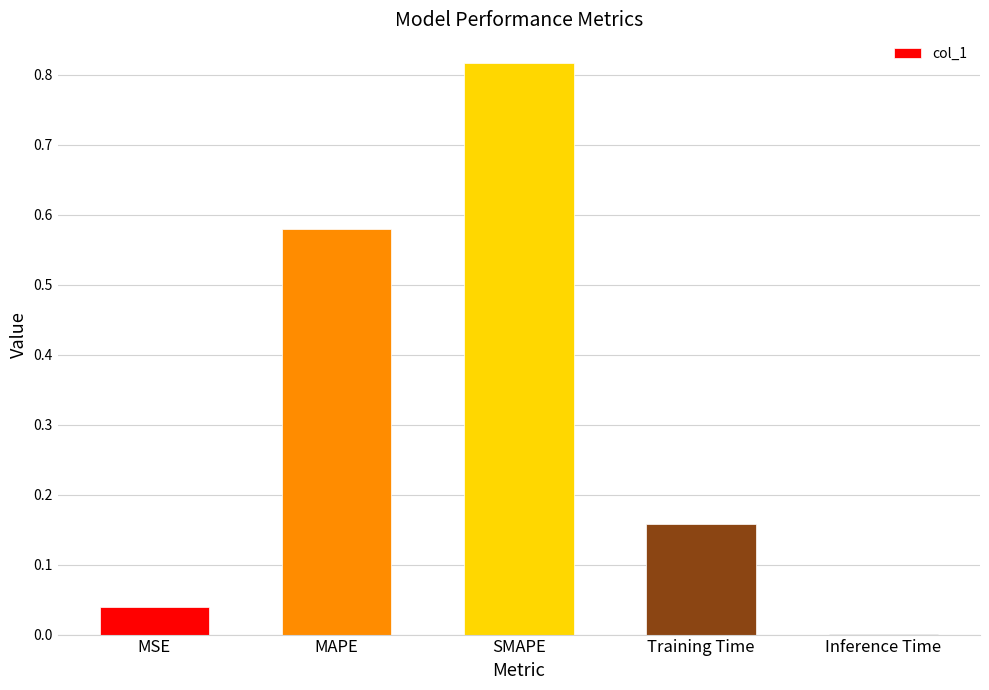

Is it true that the value at MSE is 0.1?

False